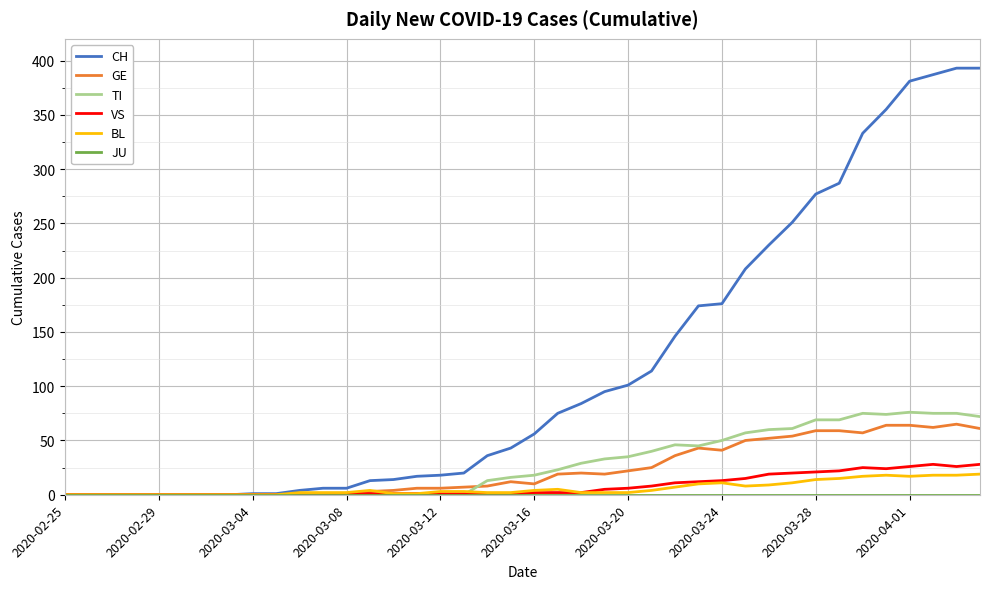

True or false: GE has more than 2 interior local peaks.

True